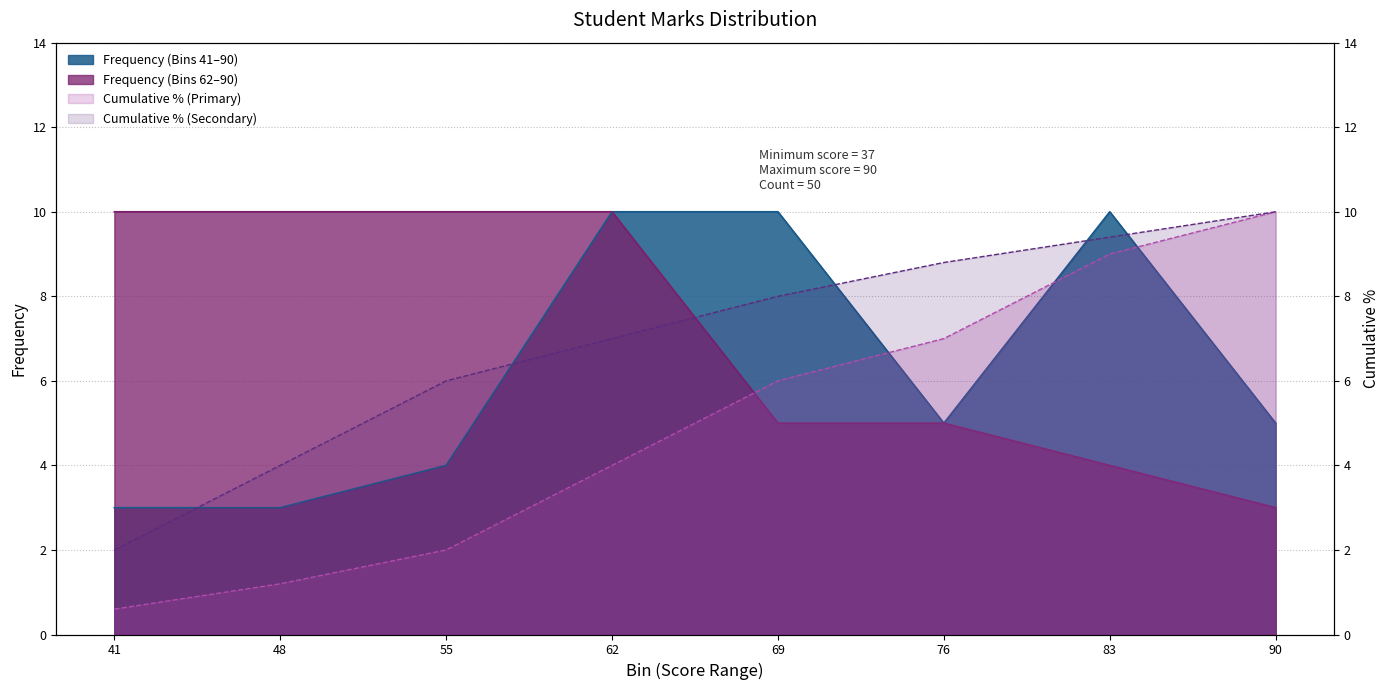

How many data points does each series have?

8